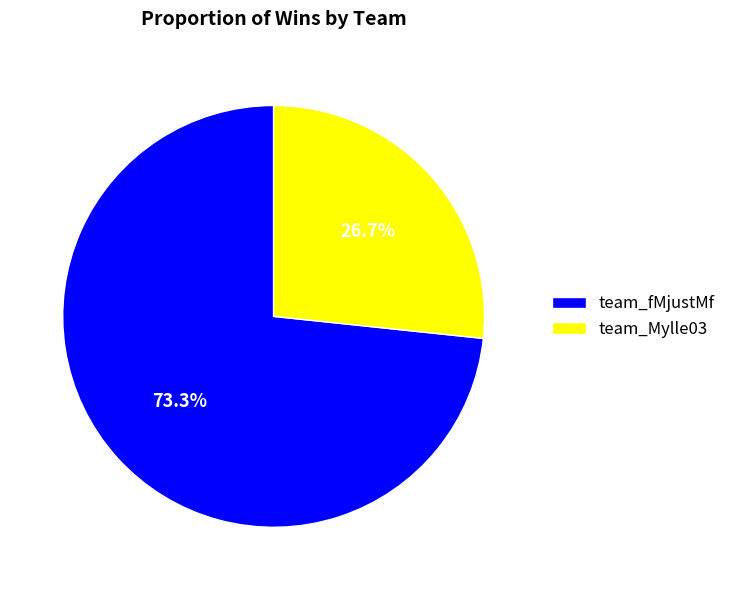

To the nearest percent, what percentage of the pie is team_fMjustMf?

73%